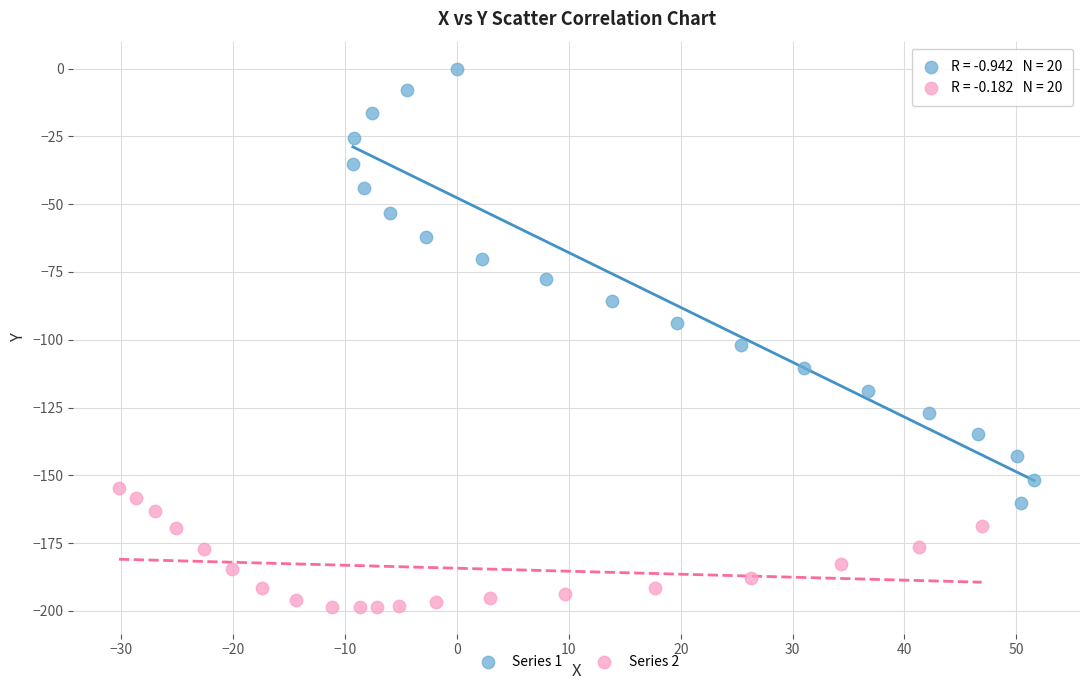

Which series contains the lowest Y value?

Series 2